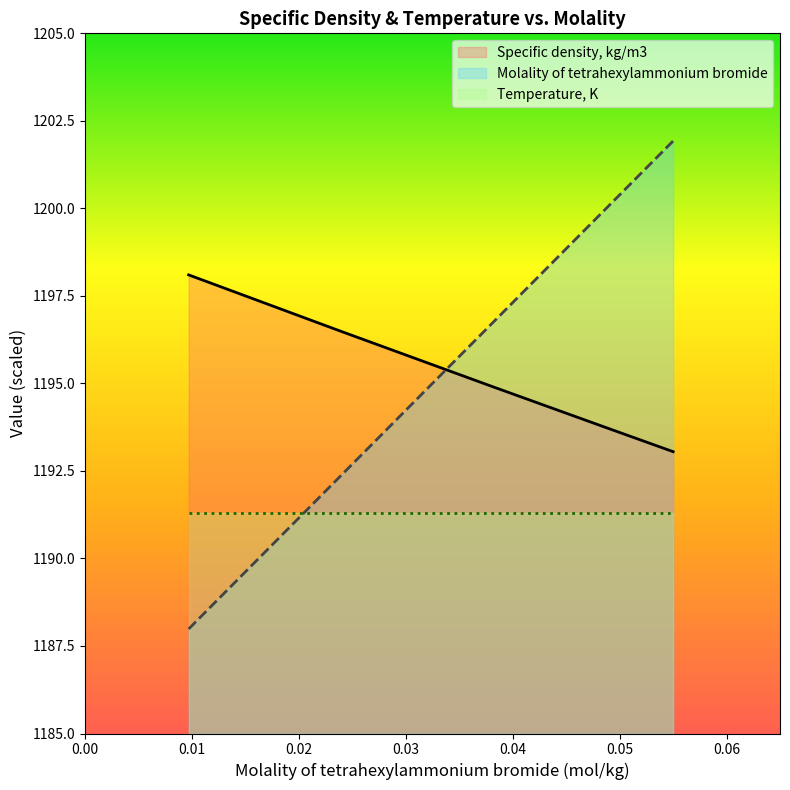

Does the chart have visible grid lines?

No